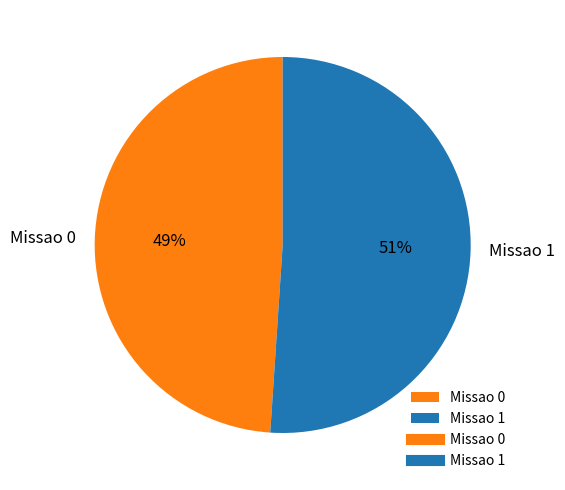

Rank the categories by value from lowest to highest.

Missao 0, Missao 1